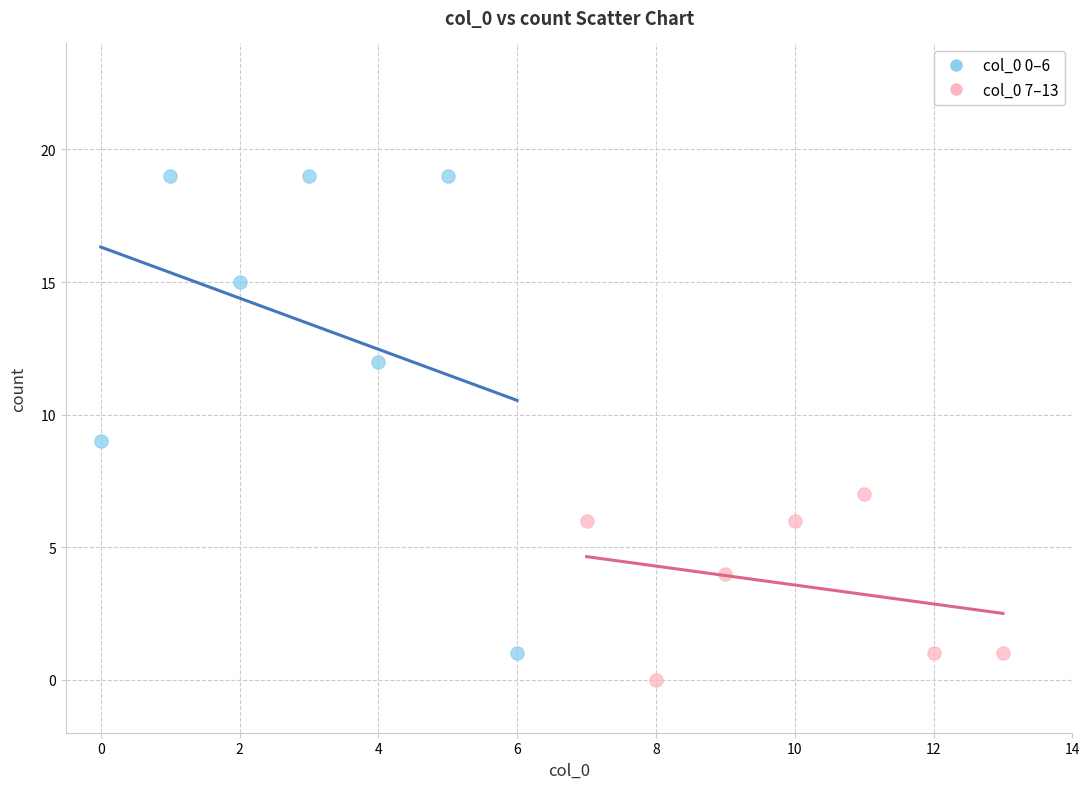

Which series reaches the maximum Y coordinate?

col_0 0–6